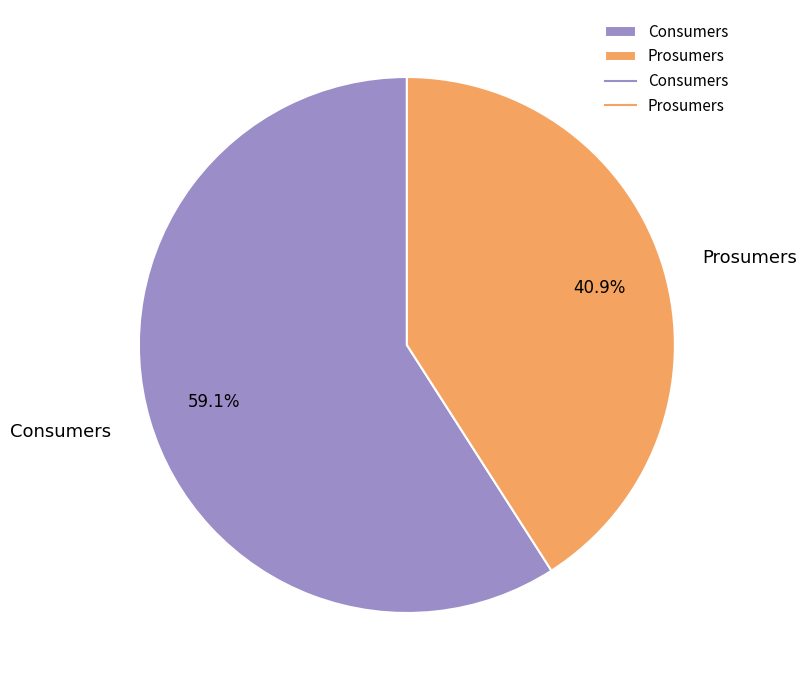

What is the majority slice?

Consumers